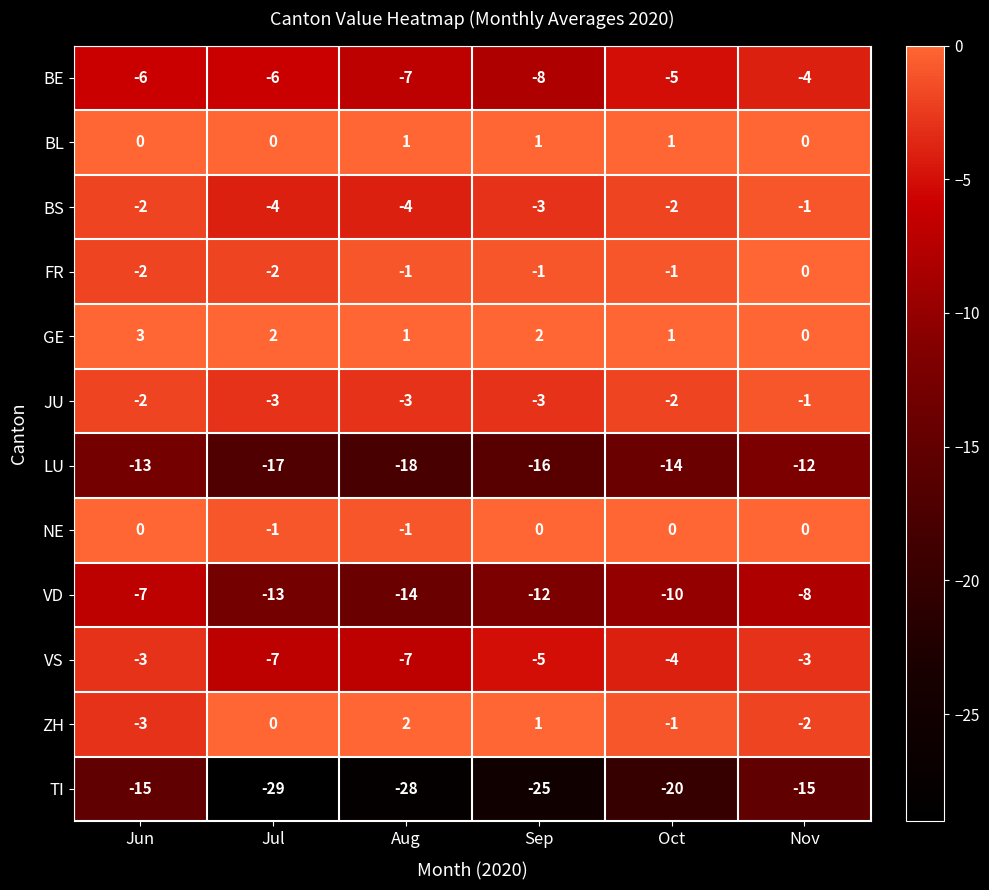

Which series changed the most between Jul and Aug?

ZH